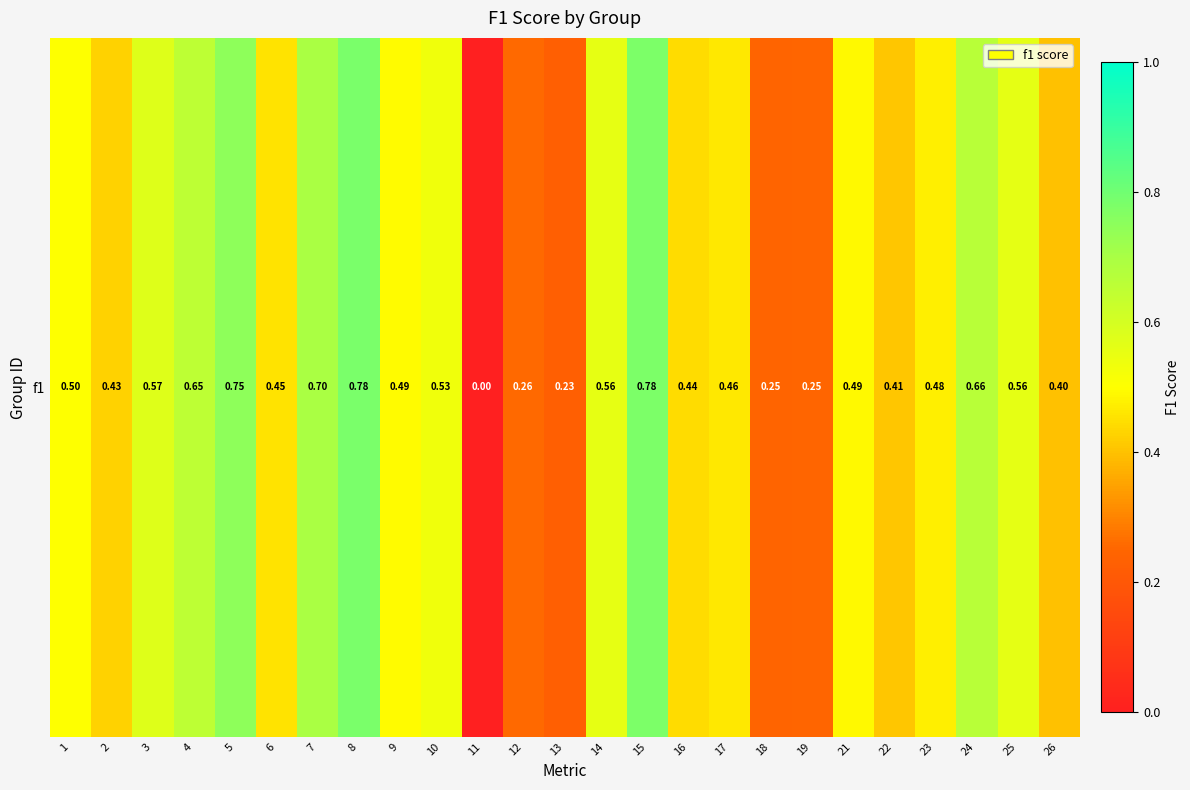

Which category has the highest value across all series?

8